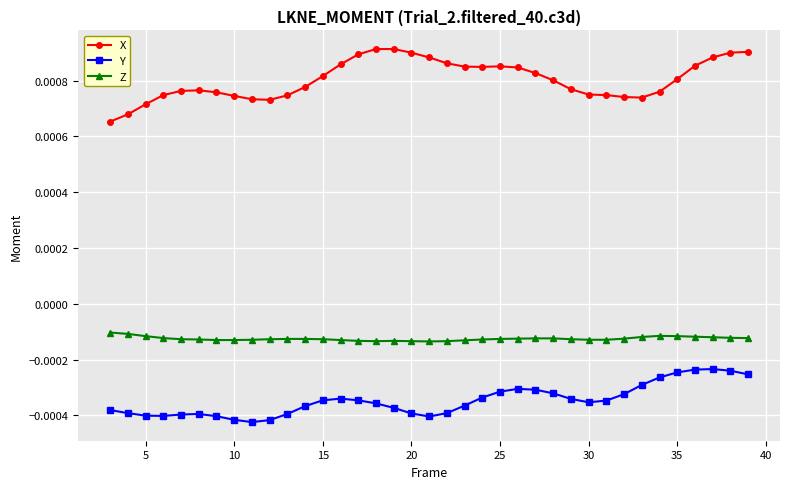

List the series in order of their overall mean, highest first.

X, Z, Y